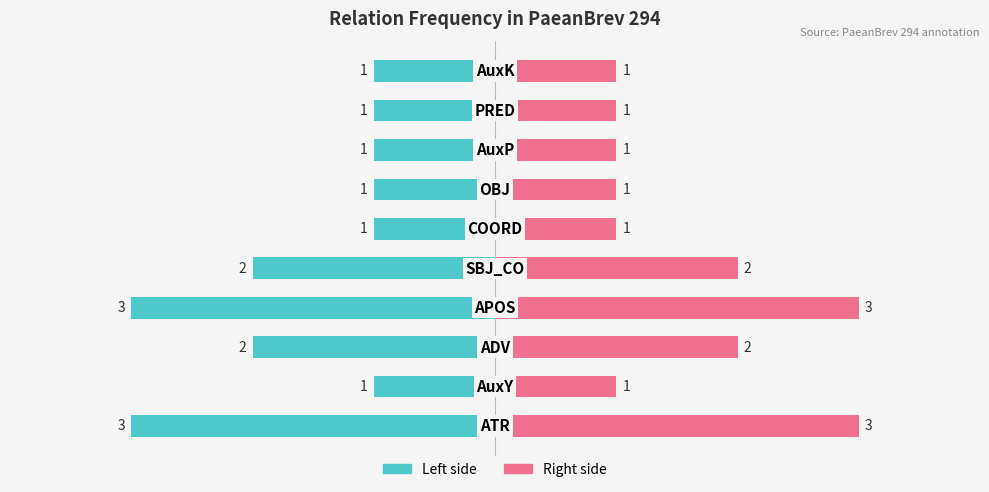

What is the sum of all Count (right) values?

16